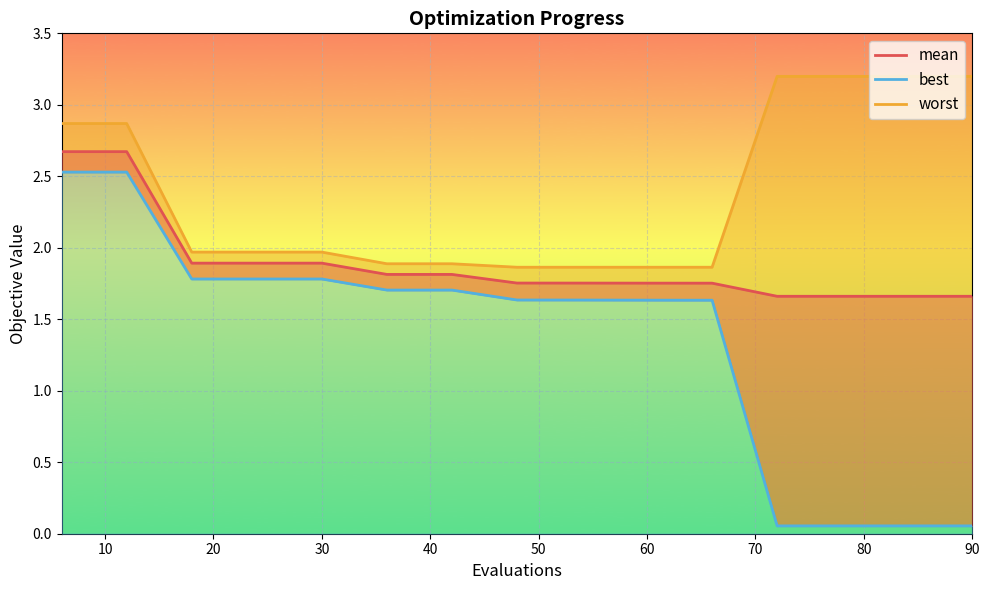

What is the spread (max minus min) of values at 12?

0.3